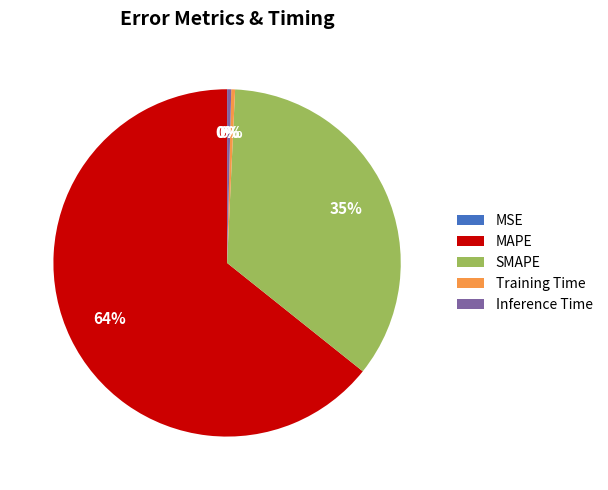

To the nearest percent, what is the average slice percentage?

20%